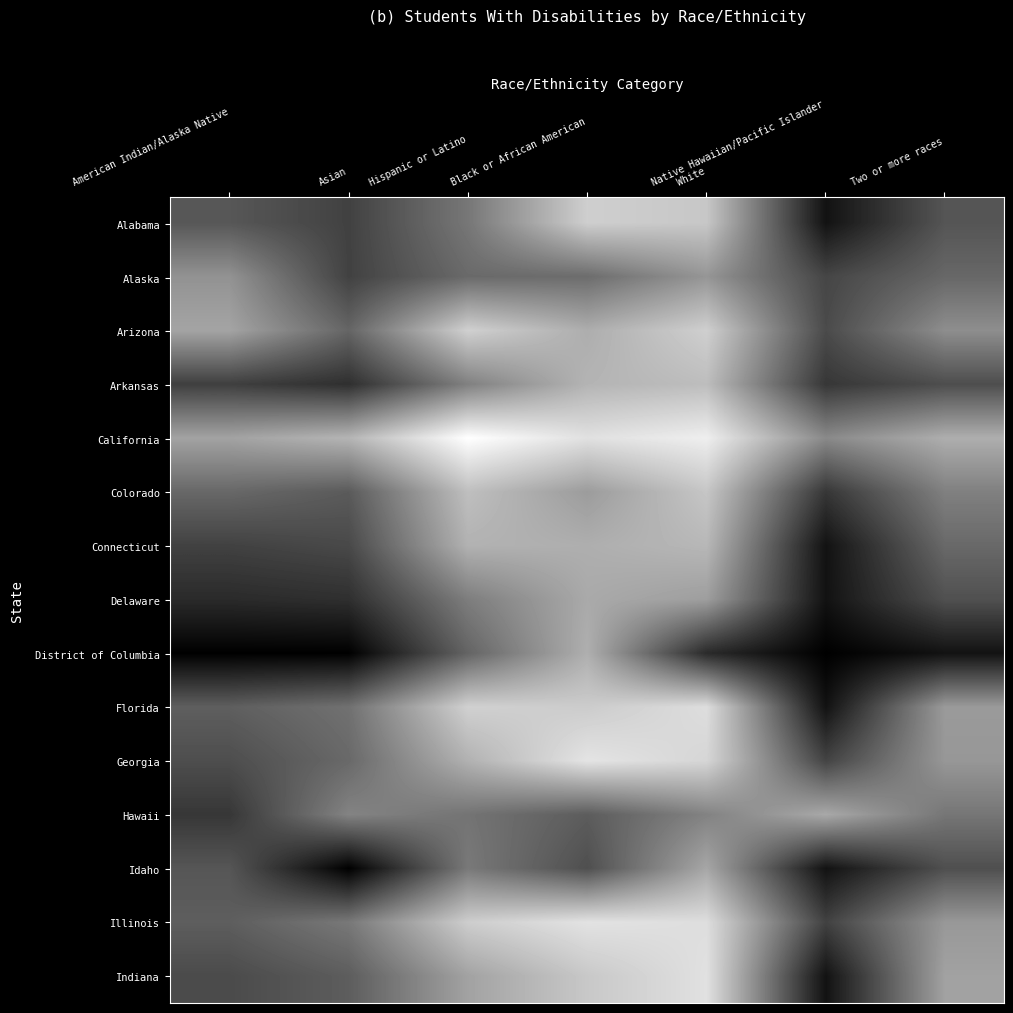

Which has a higher value, Black or African American or Asian?

Black or African American